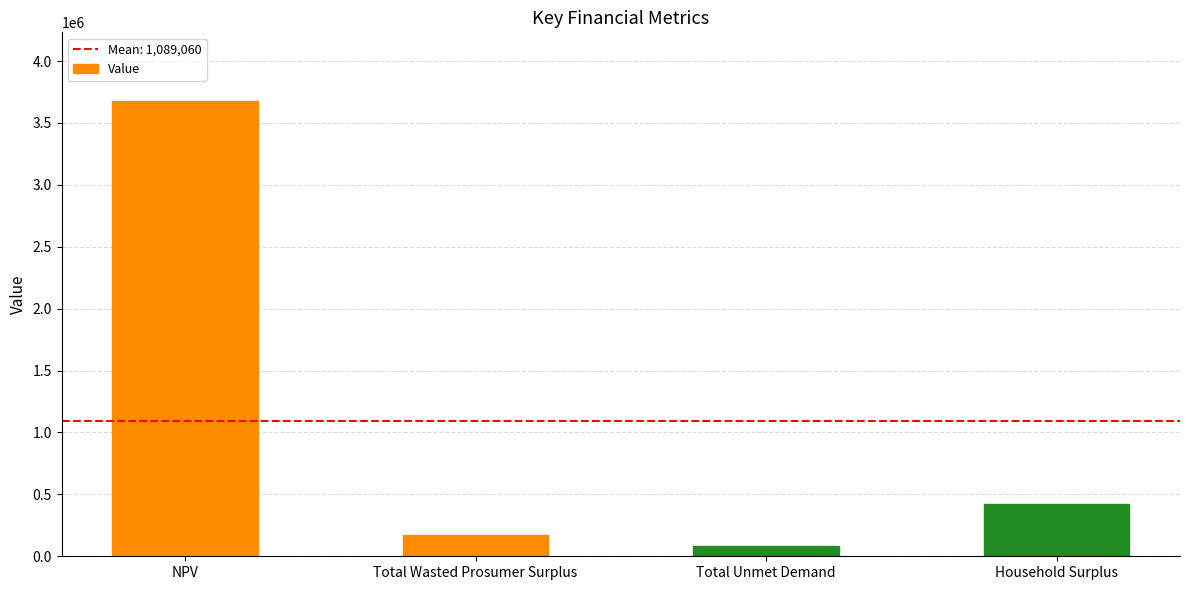

Rank the categories by value from lowest to highest.

Total Unmet Demand, Total Wasted Prosumer Surplus, Household Surplus, NPV